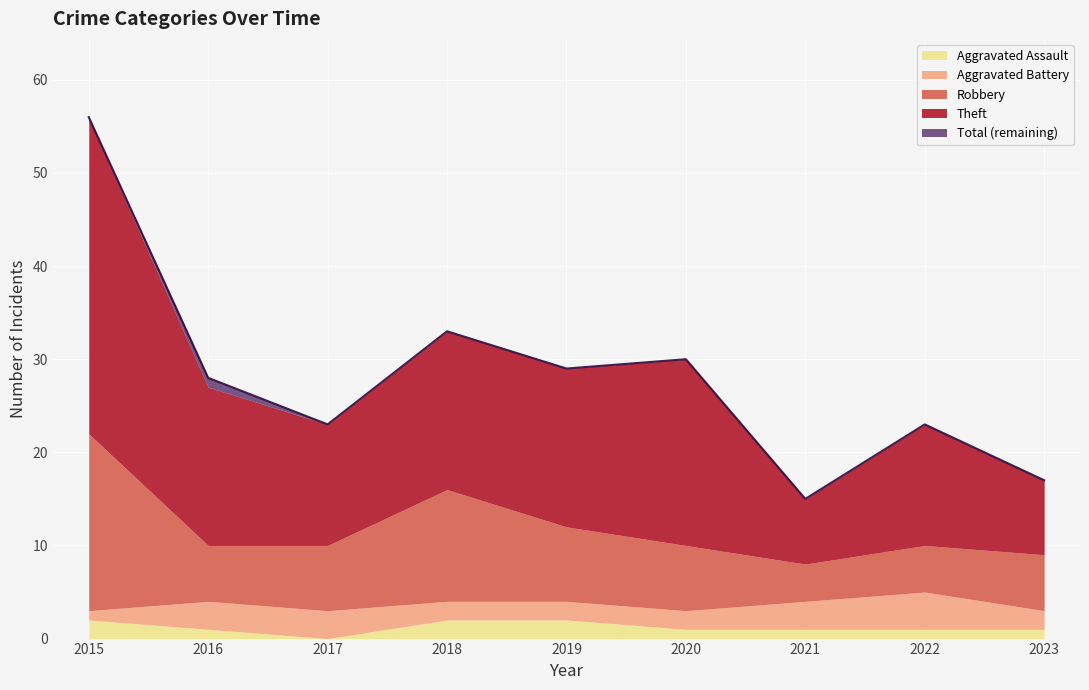

At which label does Total first exceed 28?

2015